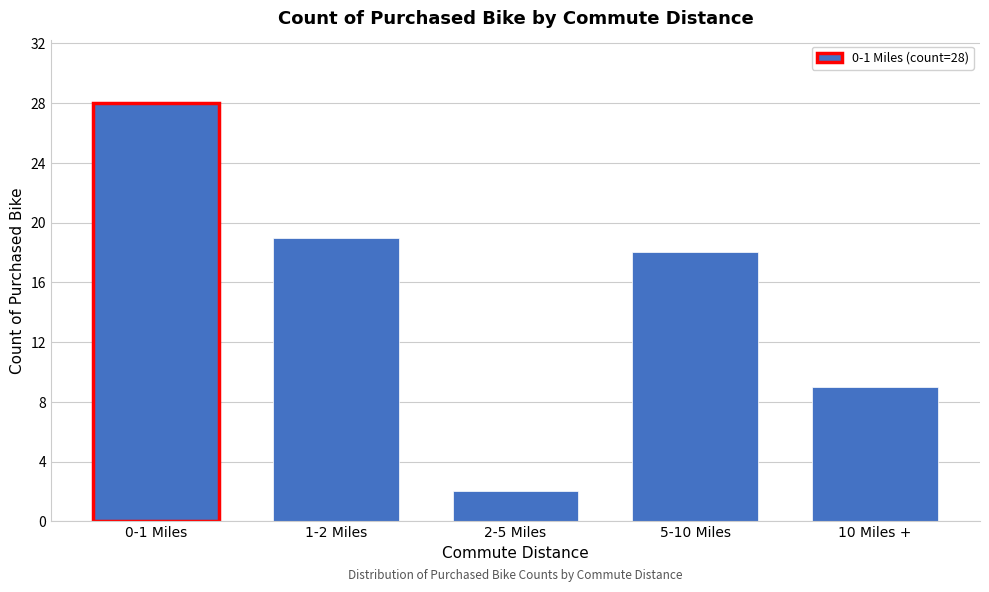

Reading right to left, list all the values displayed in this chart.

10 Miles +=9	5-10 Miles=18	2-5 Miles=2	1-2 Miles=19	0-1 Miles=28